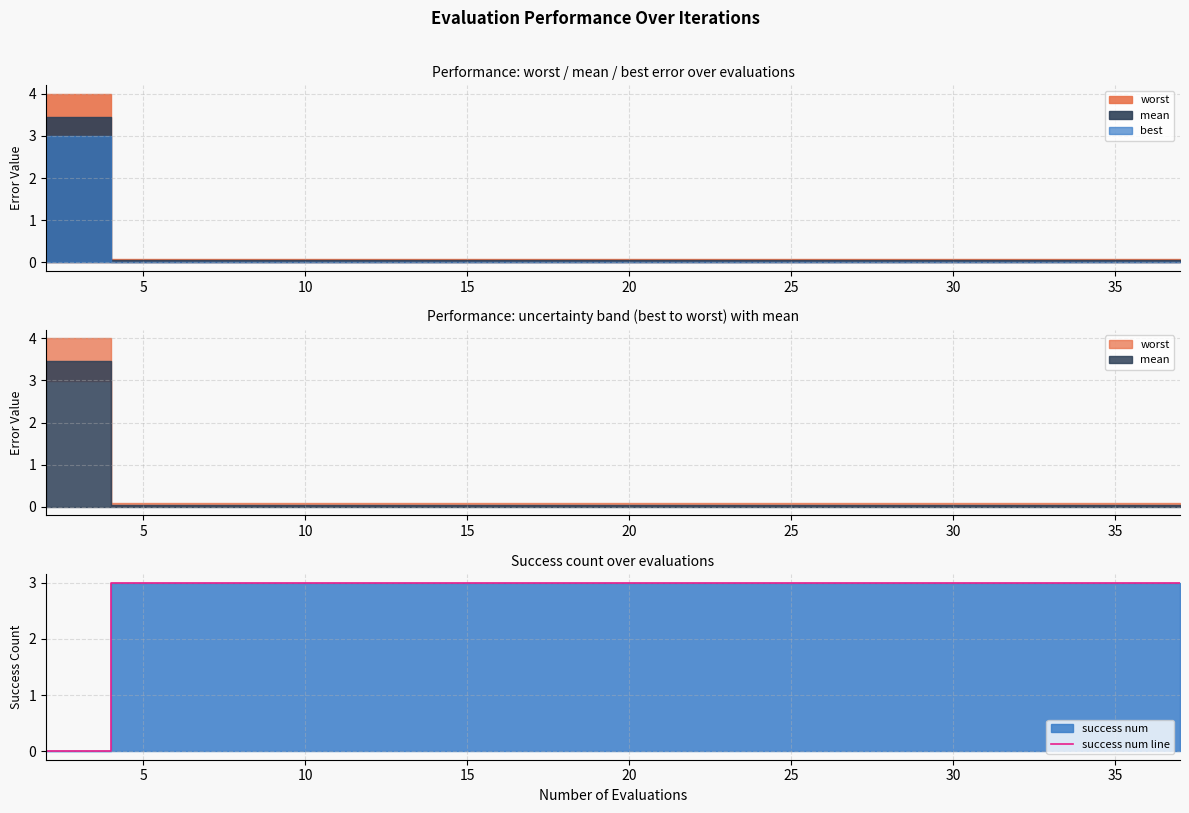

The value at 15 is 4. True or false?

False